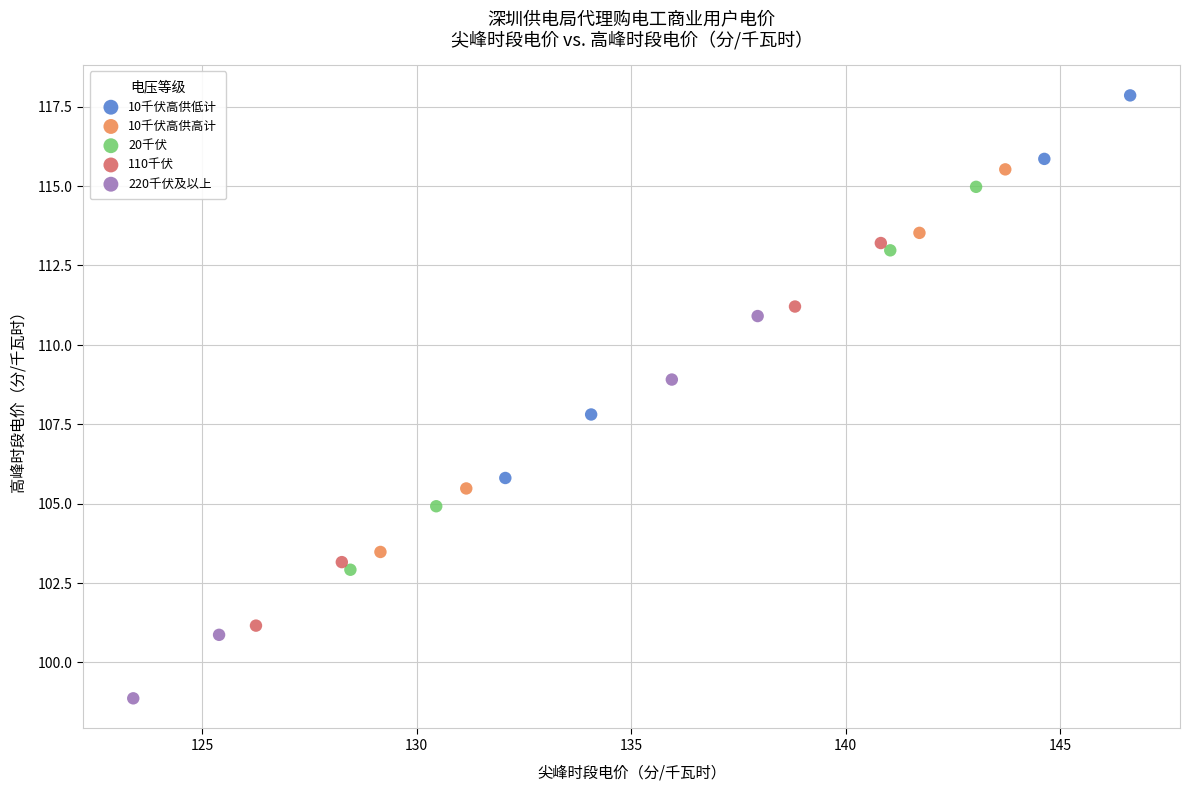

Which series contains the lowest Y value?

220千伏及以上